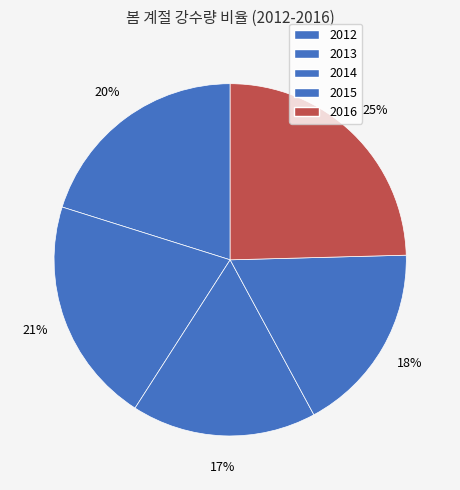

Count the number of slices in the pie.

5